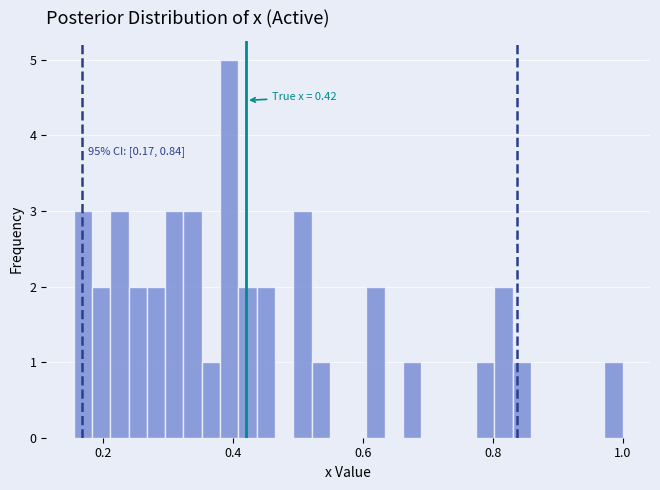

Around what value on the x-axis is the tallest bar? Give the approximate position of its centre, as read against the axis.

0.40